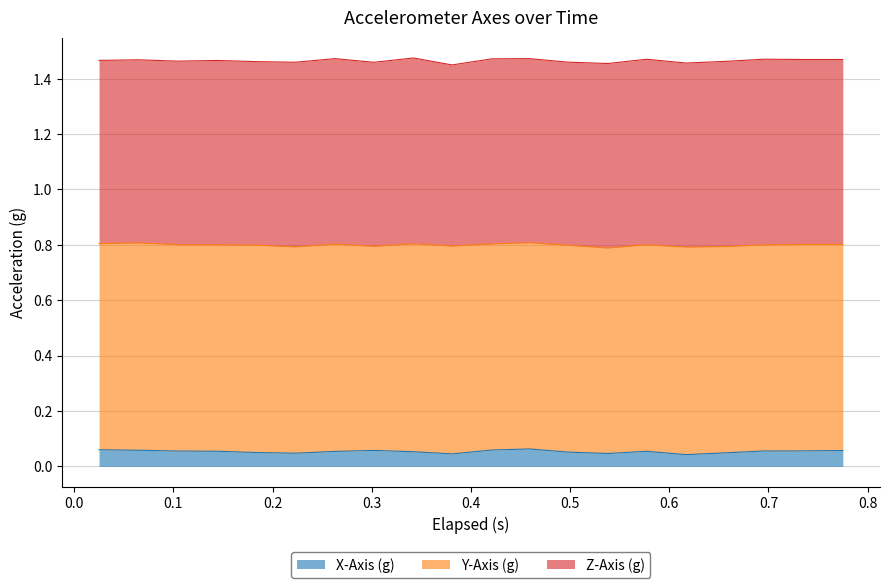

Rank the categories by Z-Axis (g) value from highest to lowest.

8, 17, 14, 6, 16, 10, 19, 18, 5, 13, 3, 11, 7, 15, 2, 4, 0, 1, 12, 9